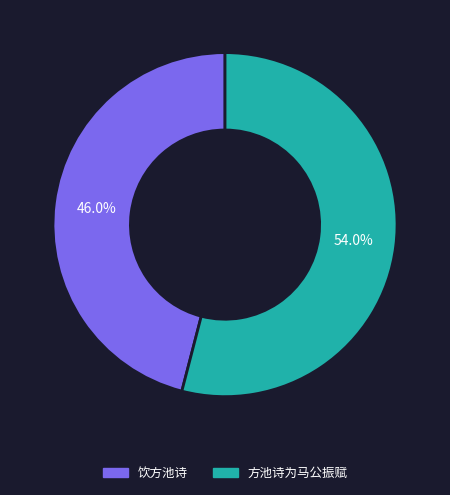

Do 饮方池诗 and 方池诗为马公振赋 together represent more than half of the pie?

Yes